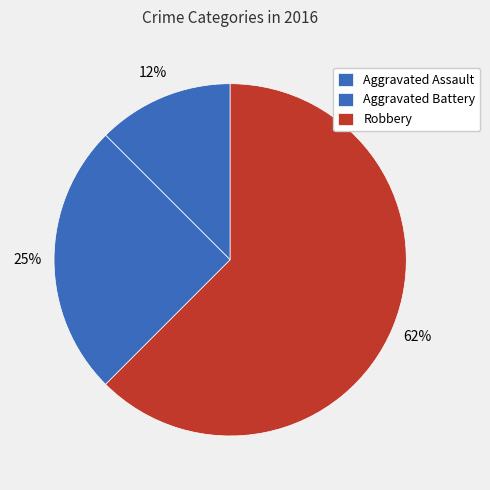

How many slices are in this pie chart?

3